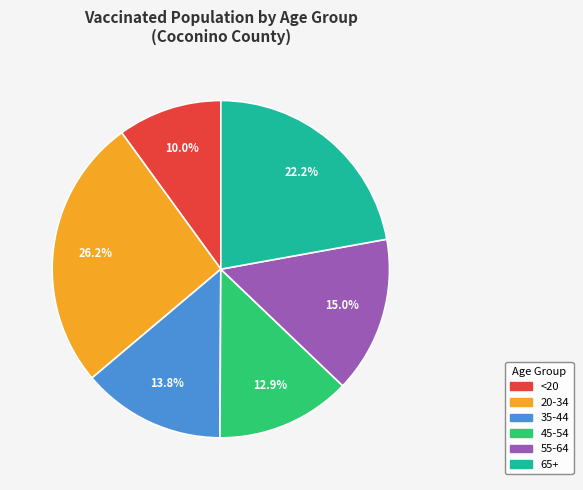

Approximately how many times larger is the value at 65+ compared to 55-64?

1.5